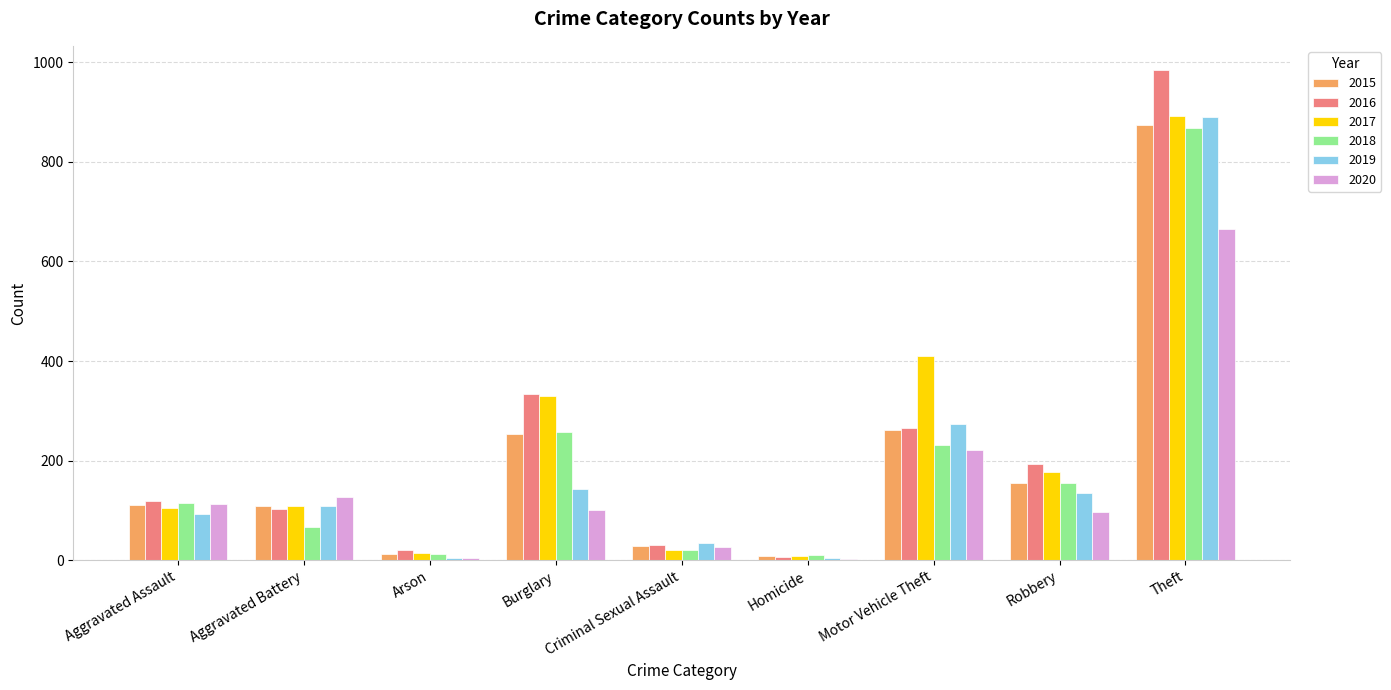

At which label does 2018 reach its peak?

Theft